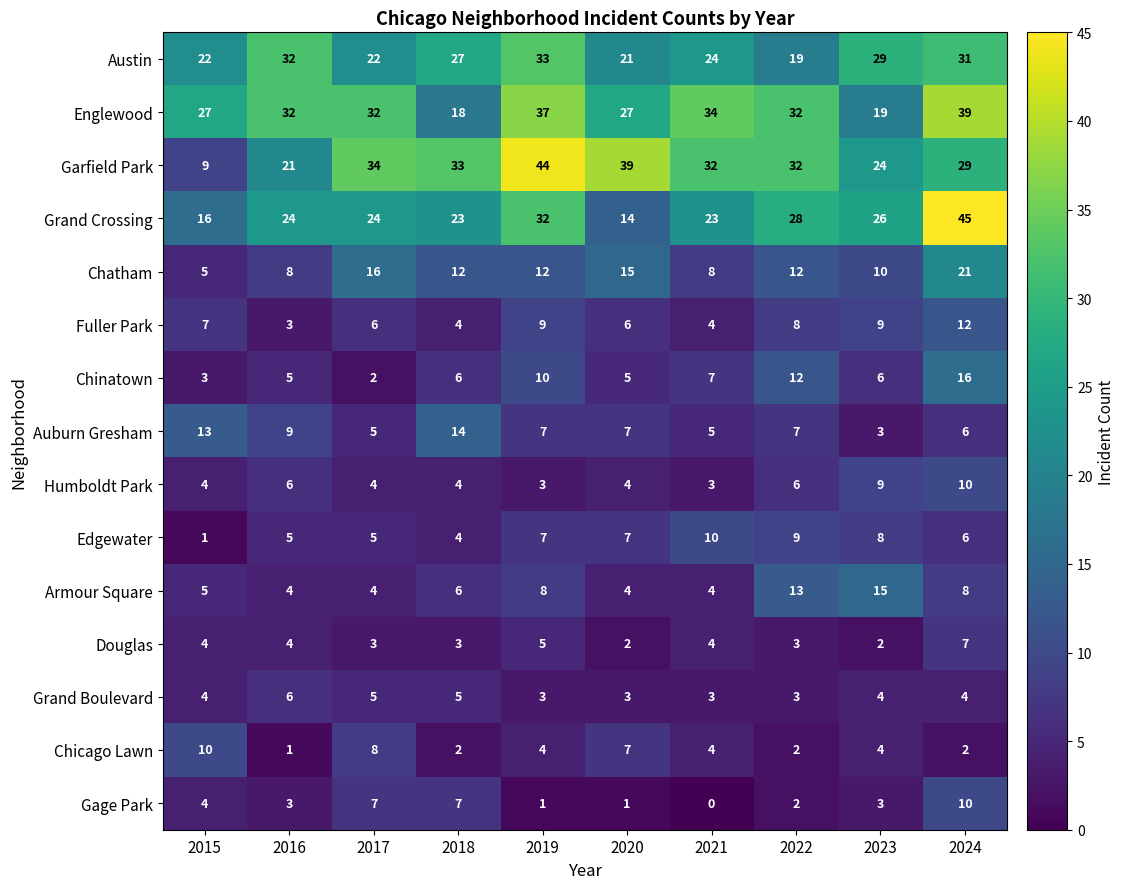

What is the greatest value displayed?

45